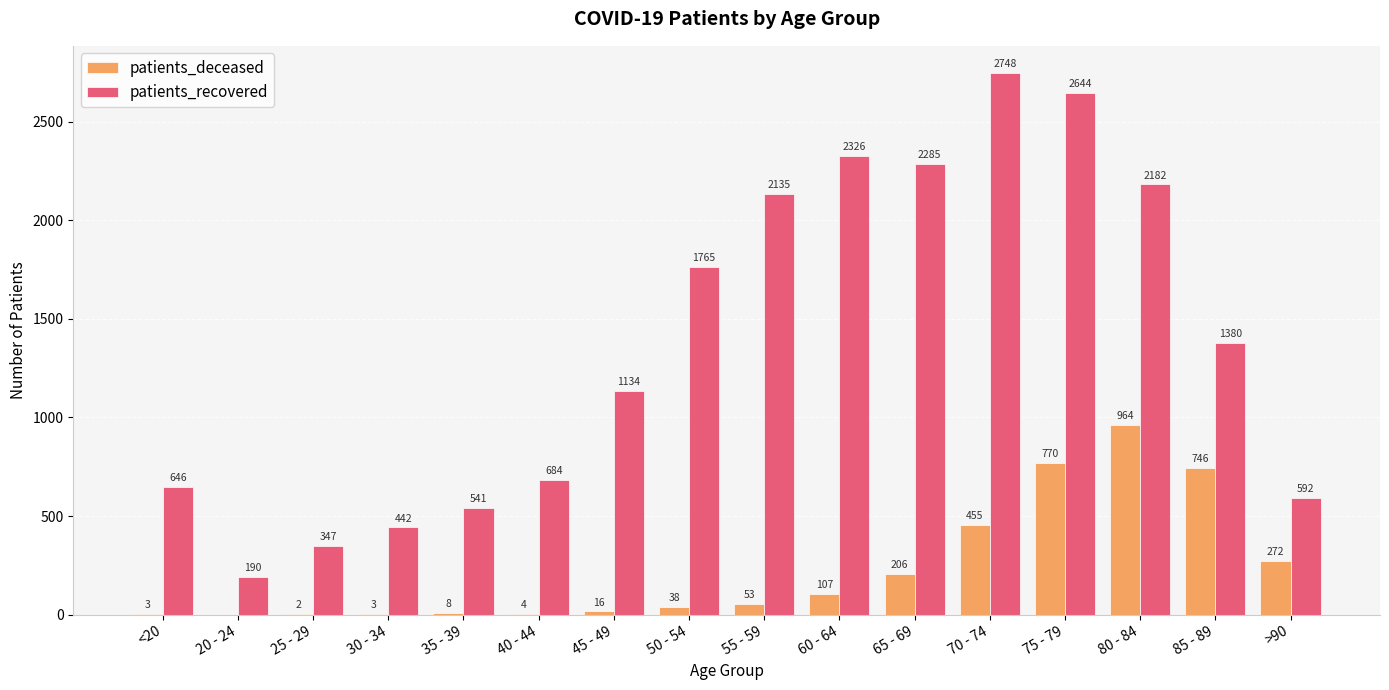

The value of patients_recovered at 55 - 59 is 3355. True or false?

False